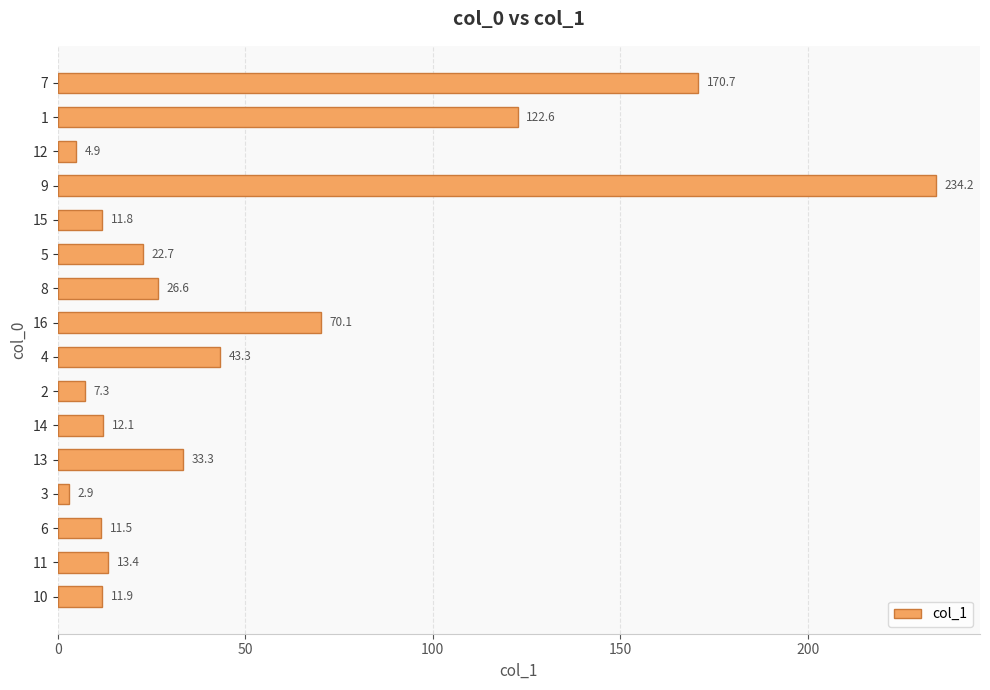

Rank the categories by value from highest to lowest.

9, 7, 1, 16, 4, 13, 8, 5, 11, 14, 10, 15, 6, 2, 12, 3